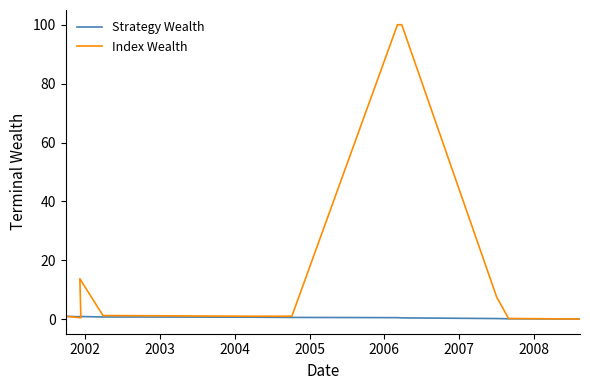

How many series are shown in this chart?

2